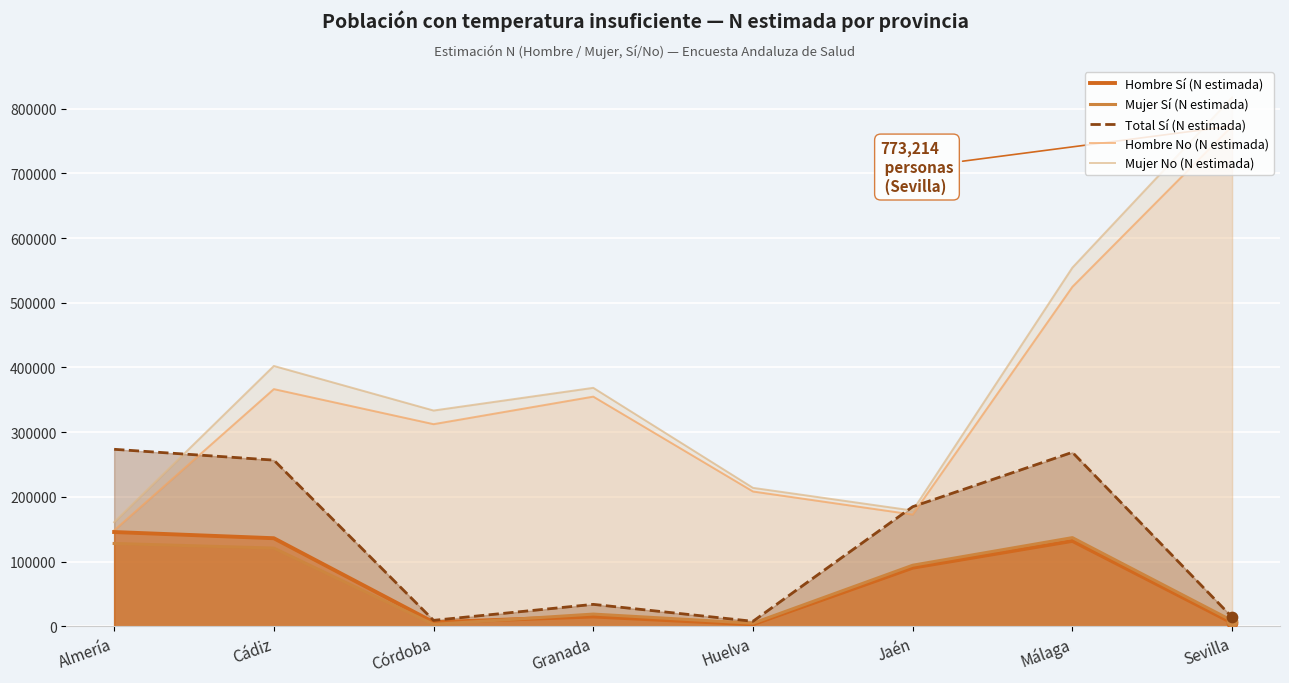

What is the total value across all series at Huelva?

437426